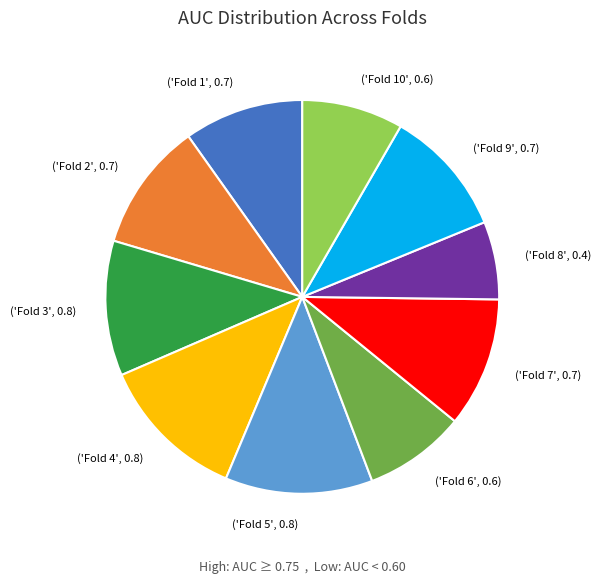

Is there a majority slice in this chart?

No